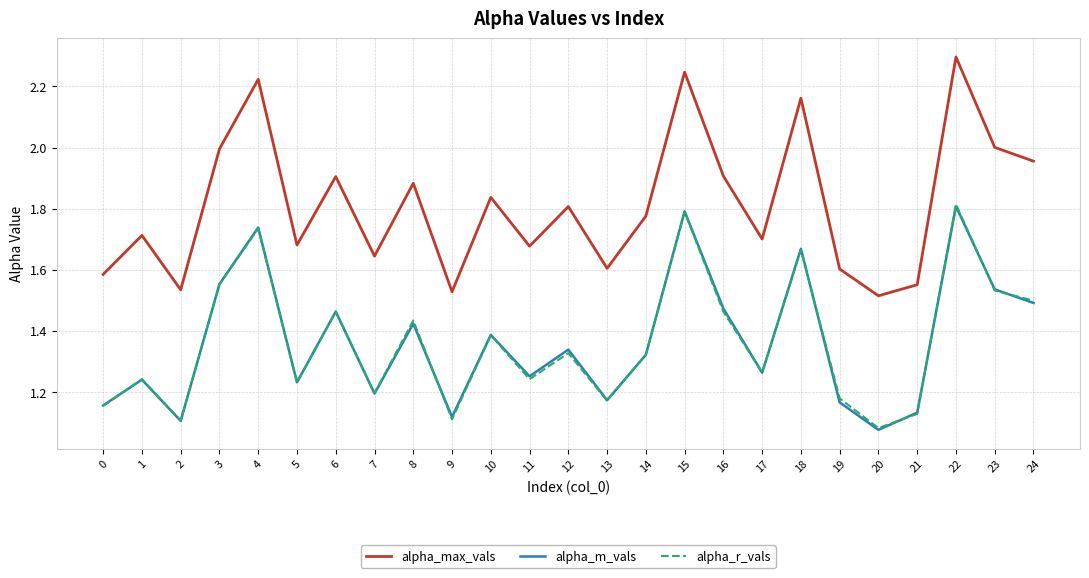

Which series has the widest spread of values?

alpha_max_vals